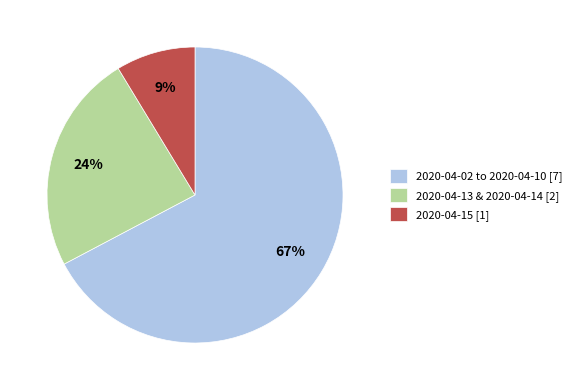

Which slice is the largest?

2020-04-02 to 2020-04-10 [7]